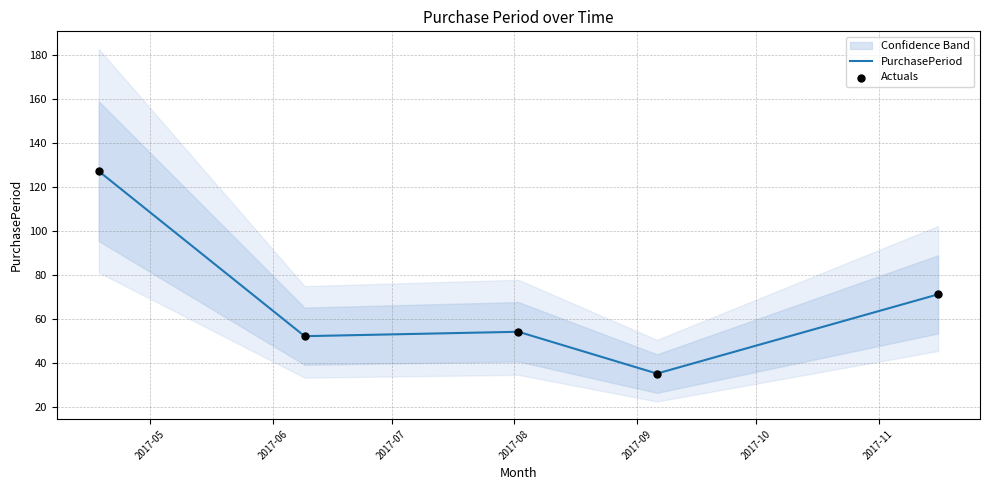

What is the lowest value of the PurchasePeriod series?

35